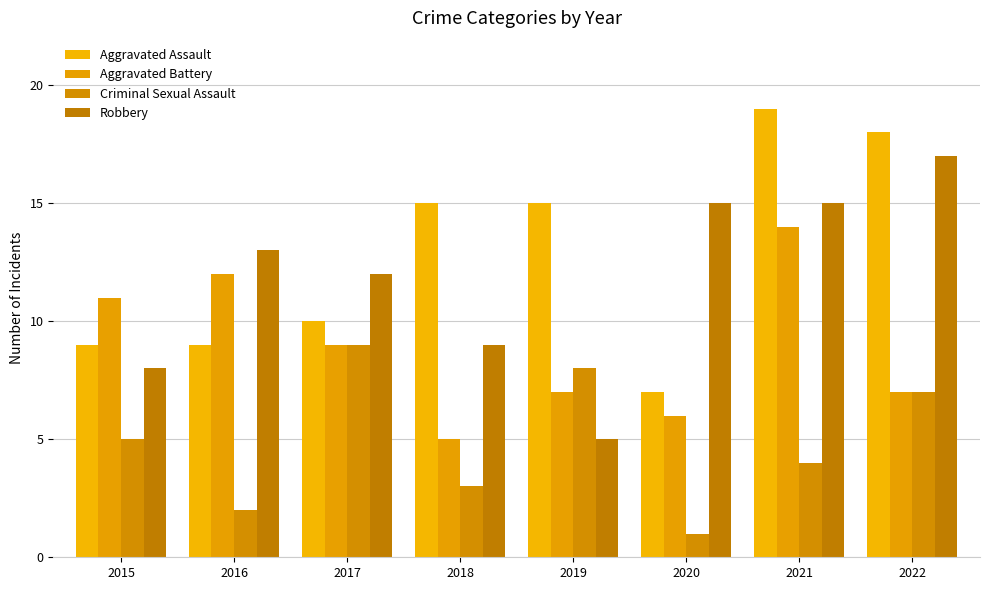

At which category is the sum across all series the highest?

2021